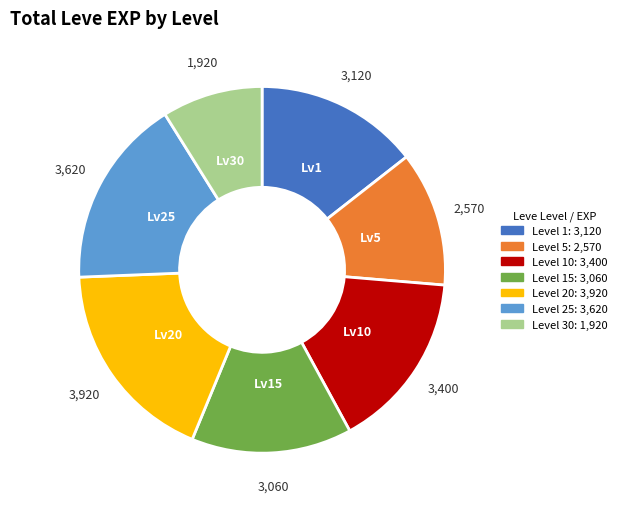

Is there any slice that represents more than half of the pie?

No